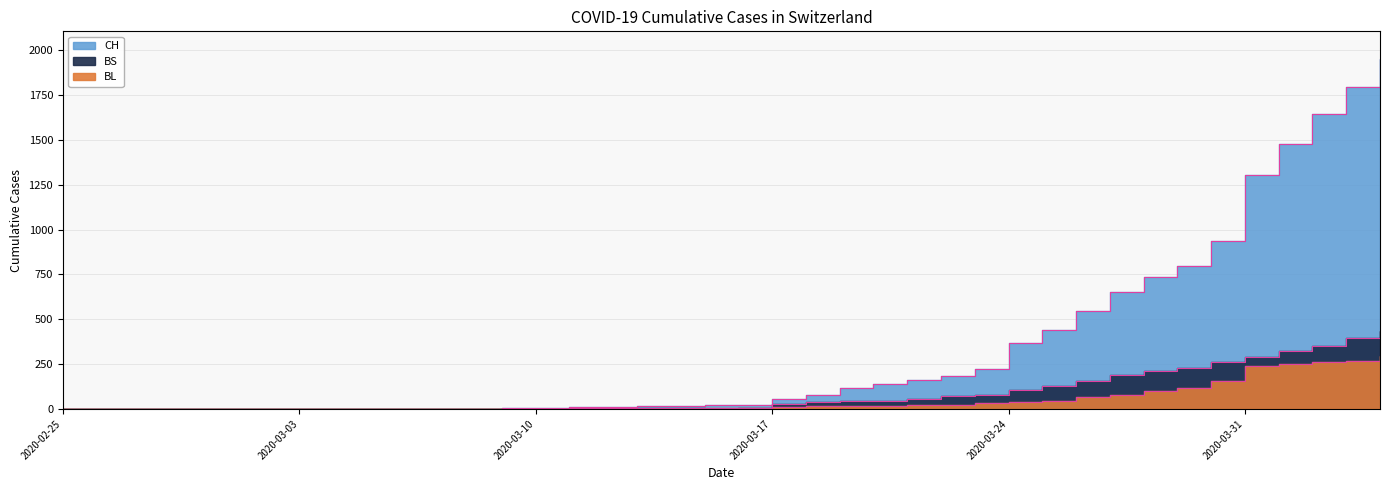

Rank the categories by BS value from lowest to highest.

2020-02-25, 2020-02-26, 2020-02-27, 2020-02-28, 2020-02-29, 2020-03-01, 2020-03-02, 2020-03-03, 2020-03-04, 2020-03-05, 2020-03-06, 2020-03-07, 2020-03-08, 2020-03-09, 2020-03-10, 2020-03-15, 2020-03-11, 2020-03-12, 2020-03-13, 2020-03-14, 2020-03-16, 2020-03-17, 2020-03-18, 2020-03-19, 2020-03-20, 2020-03-21, 2020-03-22, 2020-03-23, 2020-03-24, 2020-03-25, 2020-03-26, 2020-03-27, 2020-03-28, 2020-03-29, 2020-03-30, 2020-03-31, 2020-04-01, 2020-04-02, 2020-04-03, 2020-04-04